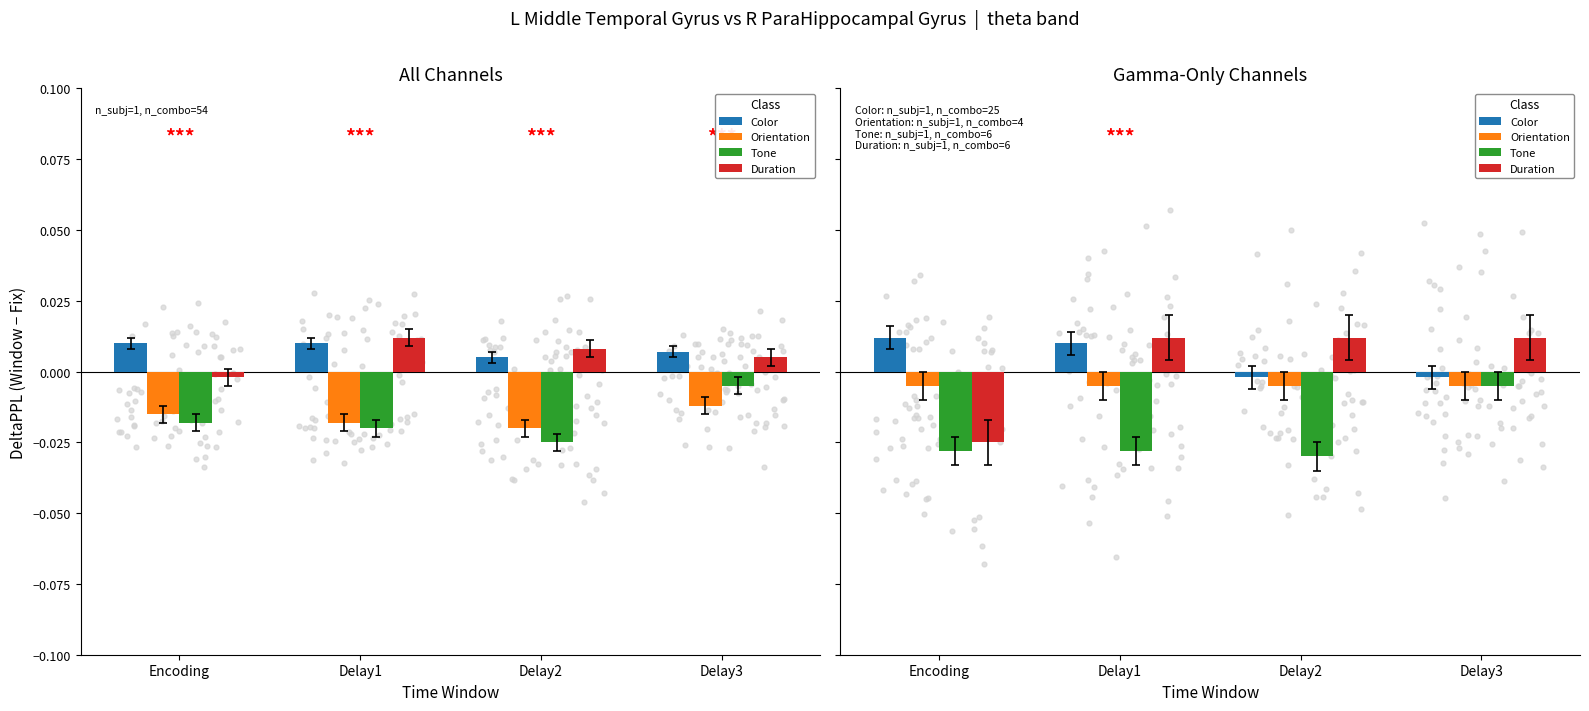

Which series has the widest spread of Y values?

Duration